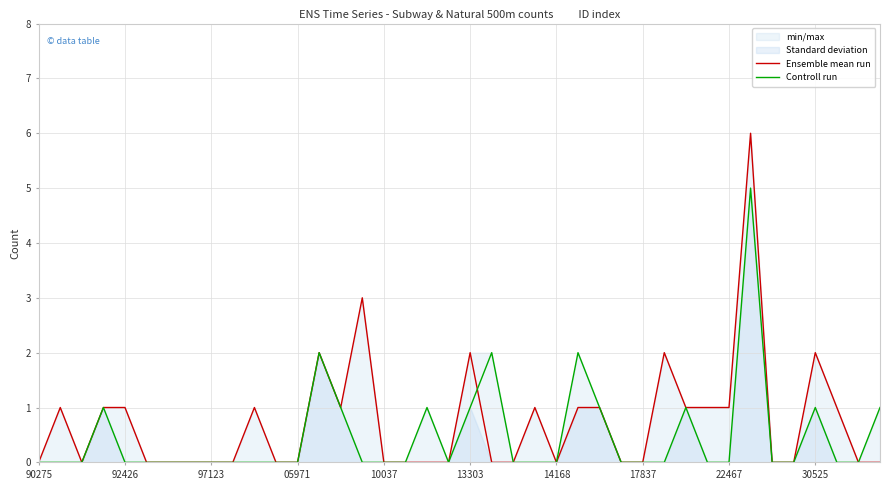

Is it true that Controll run equals 0 at 17837?

True